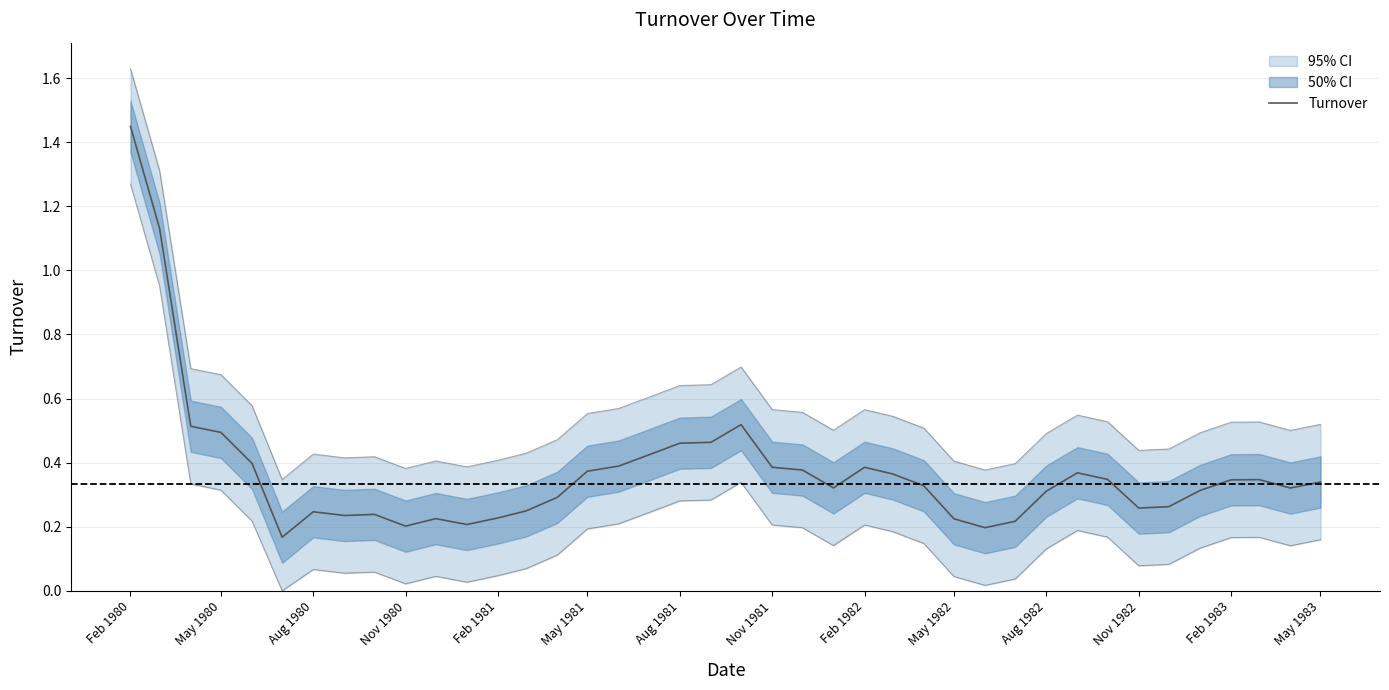

The Turnover series shows 0.5 at May 1983. True or false?

False